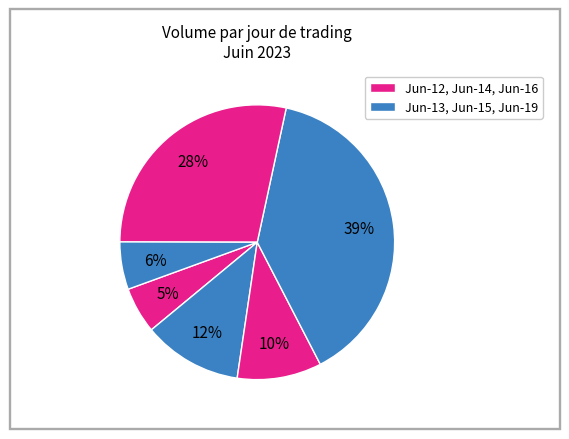

How many slices are in this pie chart?

6